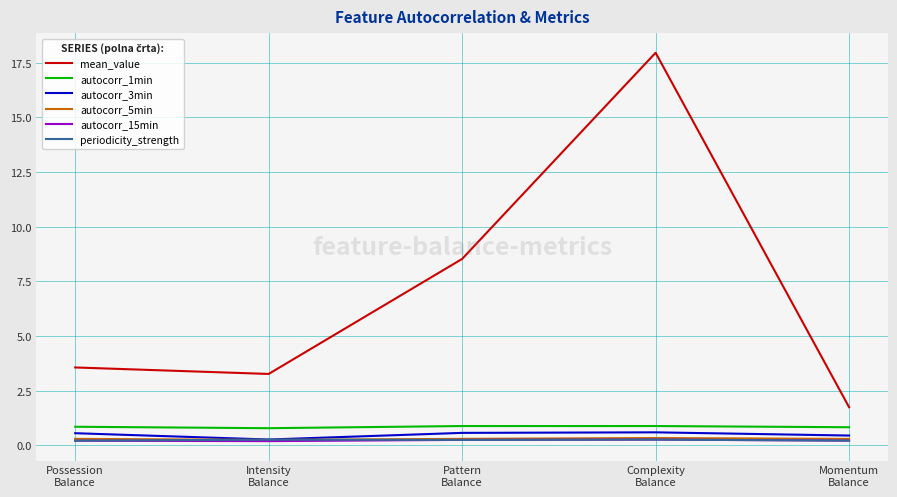

The value of mean_value at Complexity
Balance is 10.7. True or false?

False